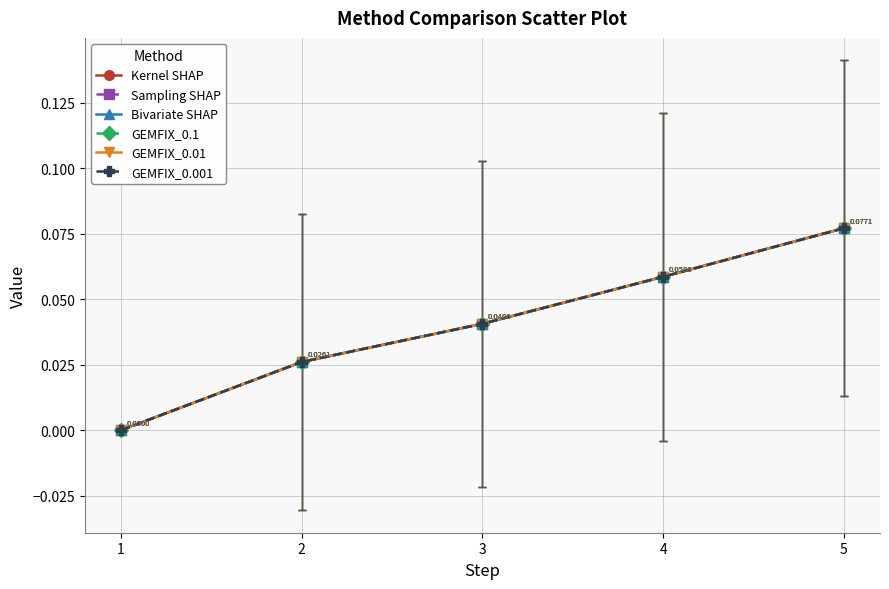

Does the chart have visible grid lines?

Yes